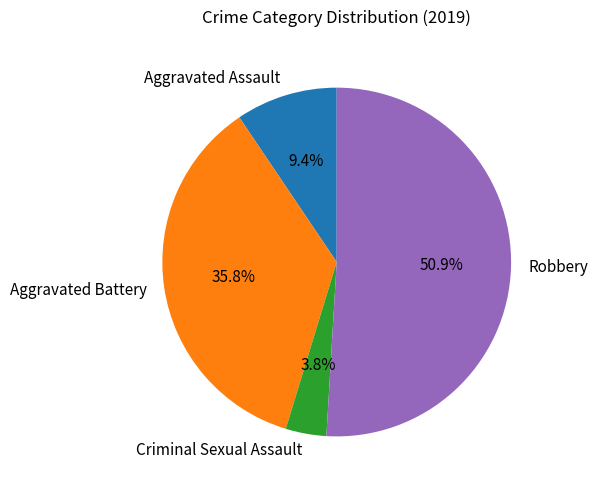

Is the sum of Aggravated Assault and Criminal Sexual Assault greater than half?

No